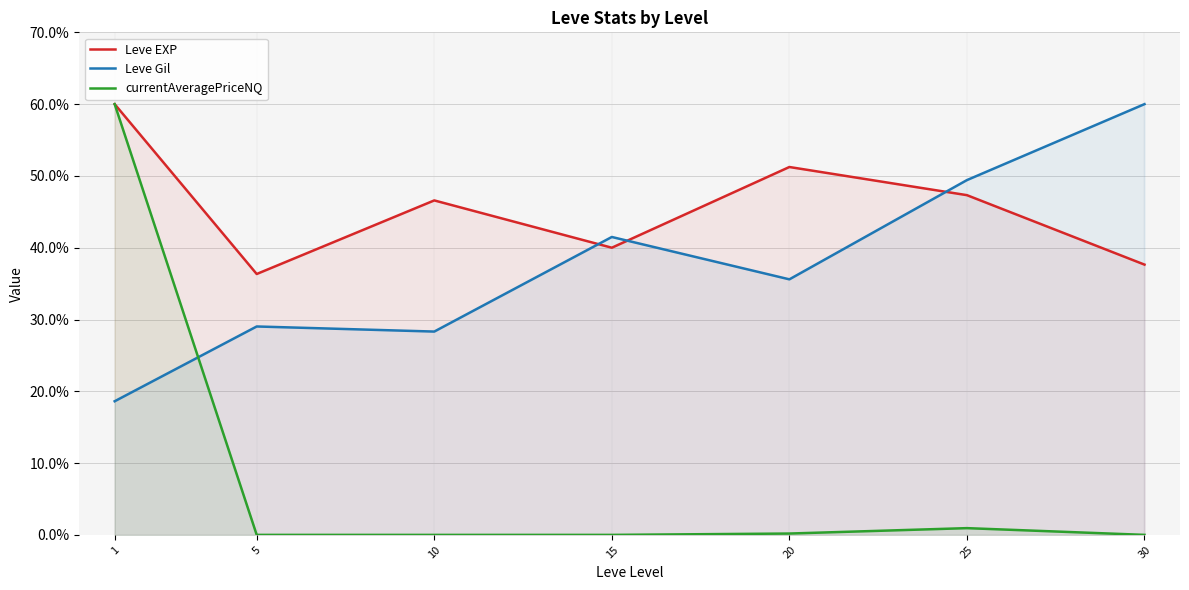

What is the sum of all Leve EXP values?

319.1